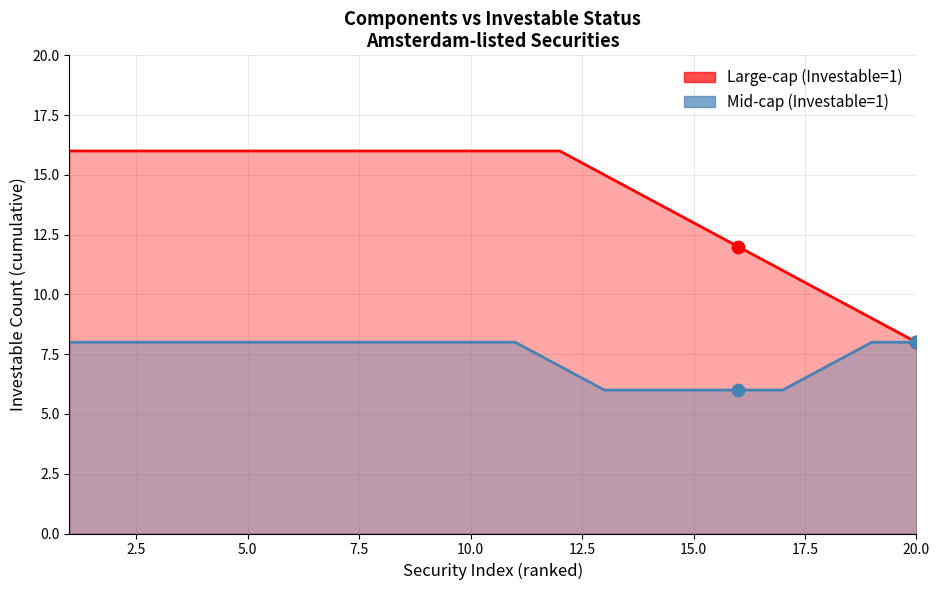

What are all the series names shown in the legend?

Large-cap (Investable=1), Mid-cap (Investable=1)